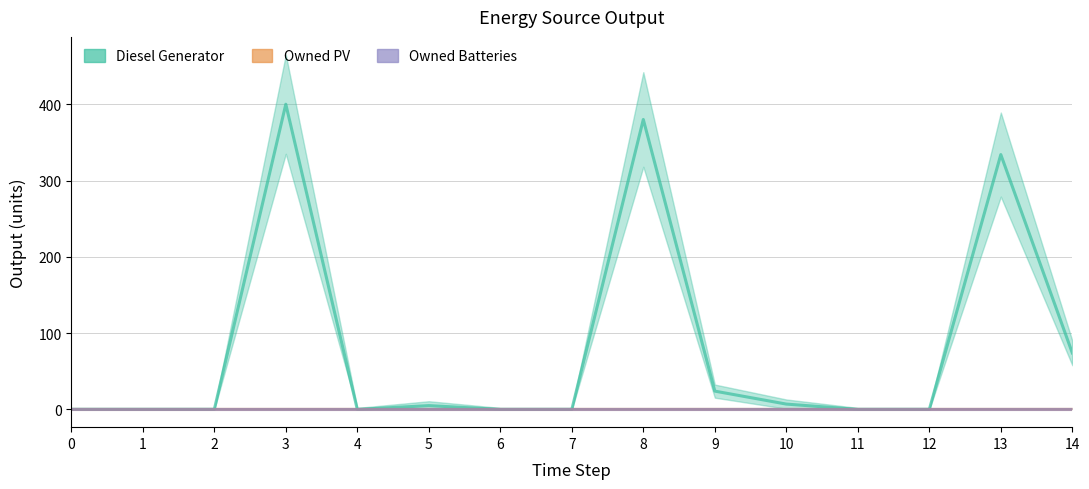

Is the value of Owned PV at 13 greater than the value of Diesel Generator at 13?

No